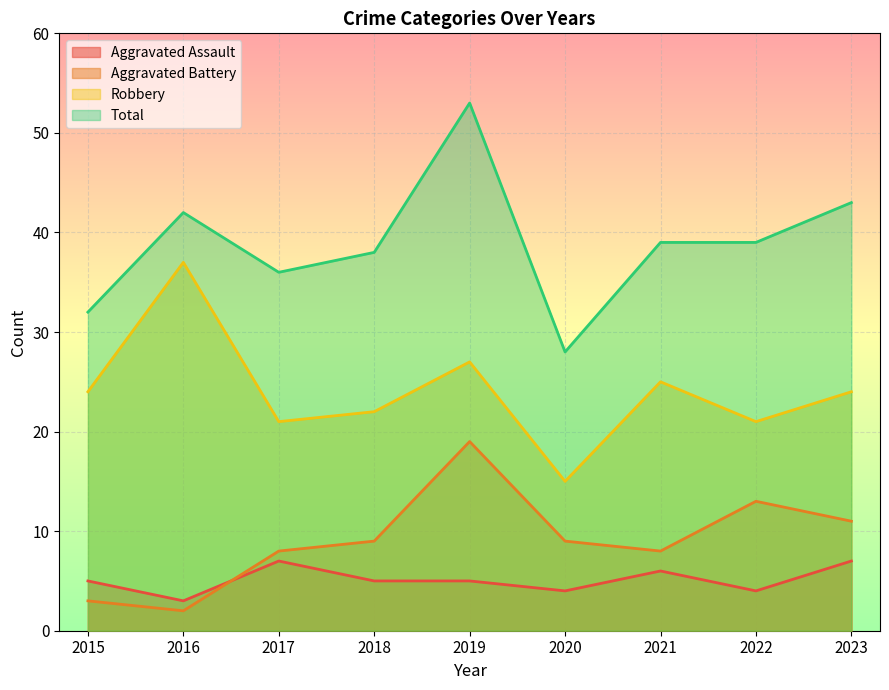

Which category has the lowest value in the Total series?

2020